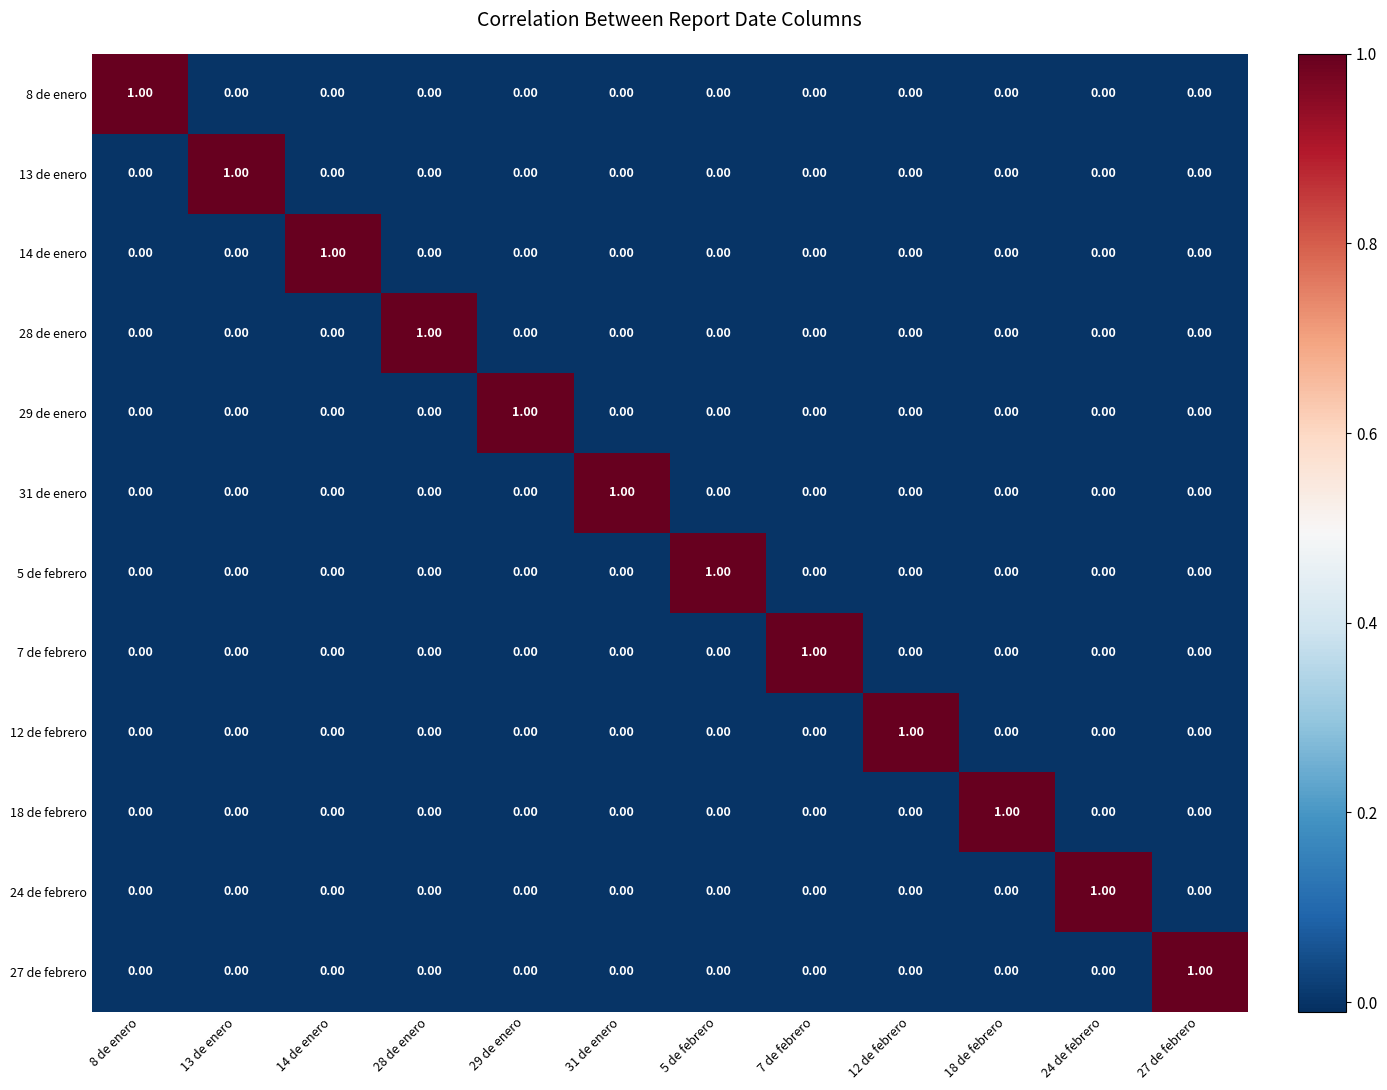

At how many categories does at least one series exceed 0?

12